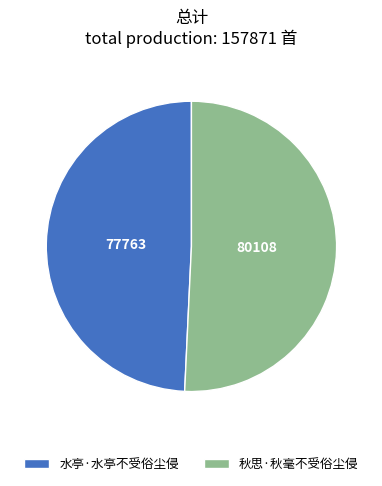

Which category has the smallest portion of the pie?

水亭·水亭不受俗尘侵